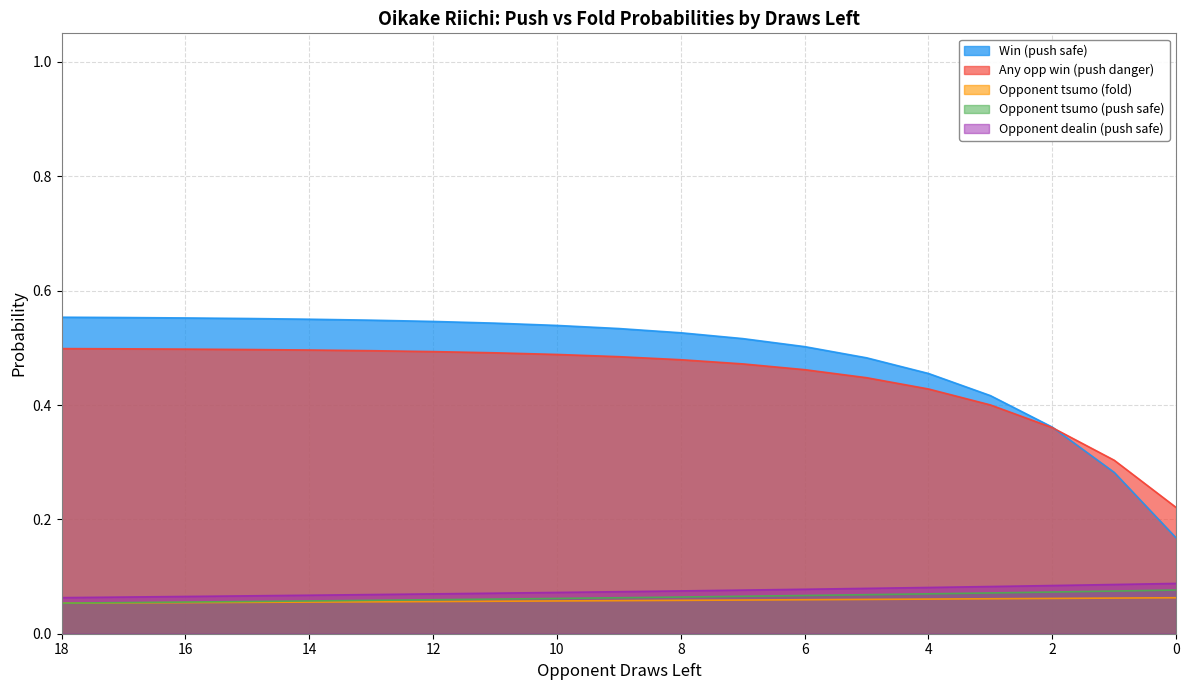

Which series has the widest spread of values?

Win (push safe)